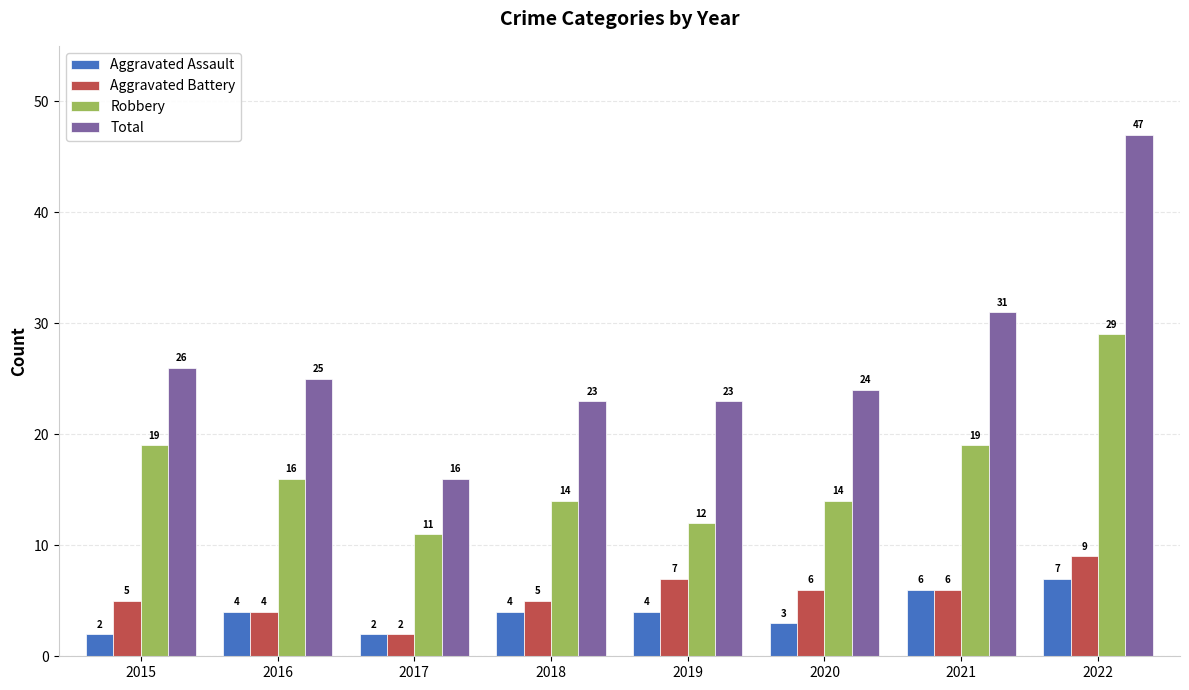

What is the value of the Aggravated Battery bar at the 3rd from the left?

2